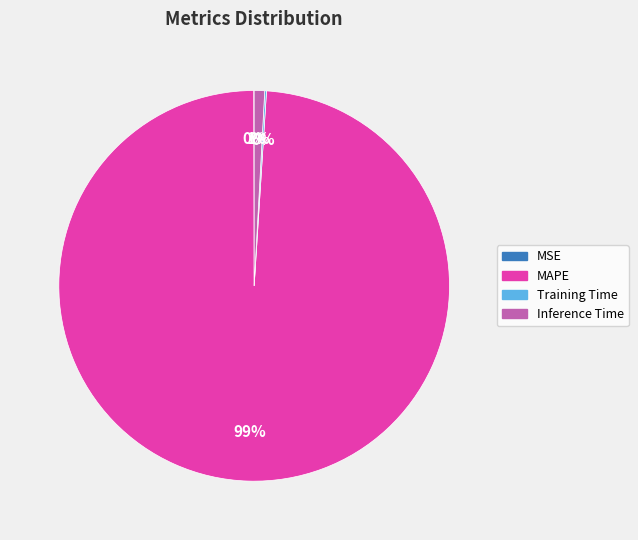

True or false: MAPE accounts for 89% of the total.

False